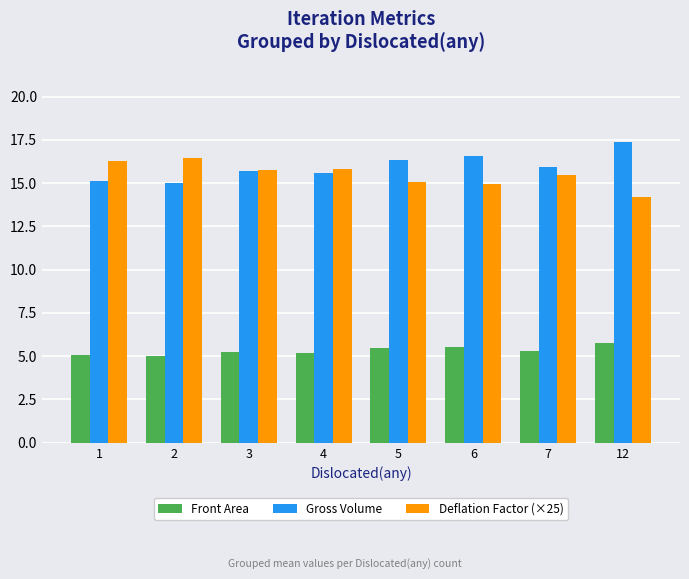

What is the approximate value of Front Area at 12?

5.8